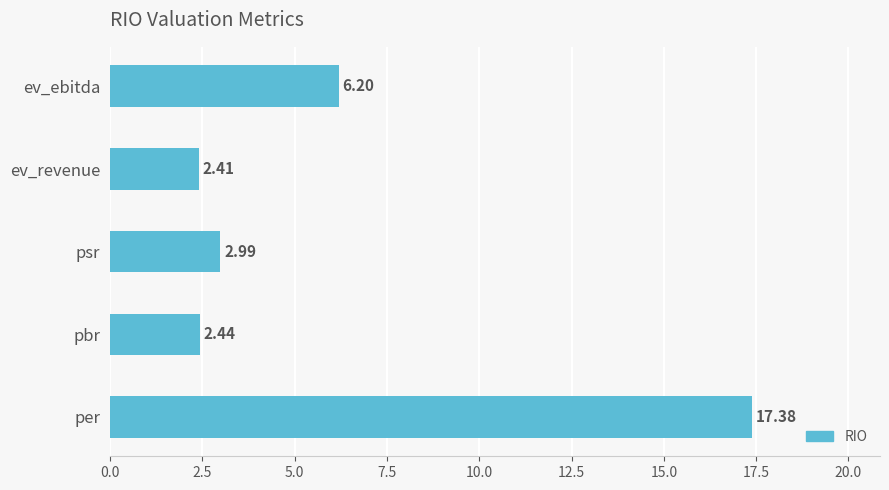

What is the sum of the values at ev_revenue and per?

19.8